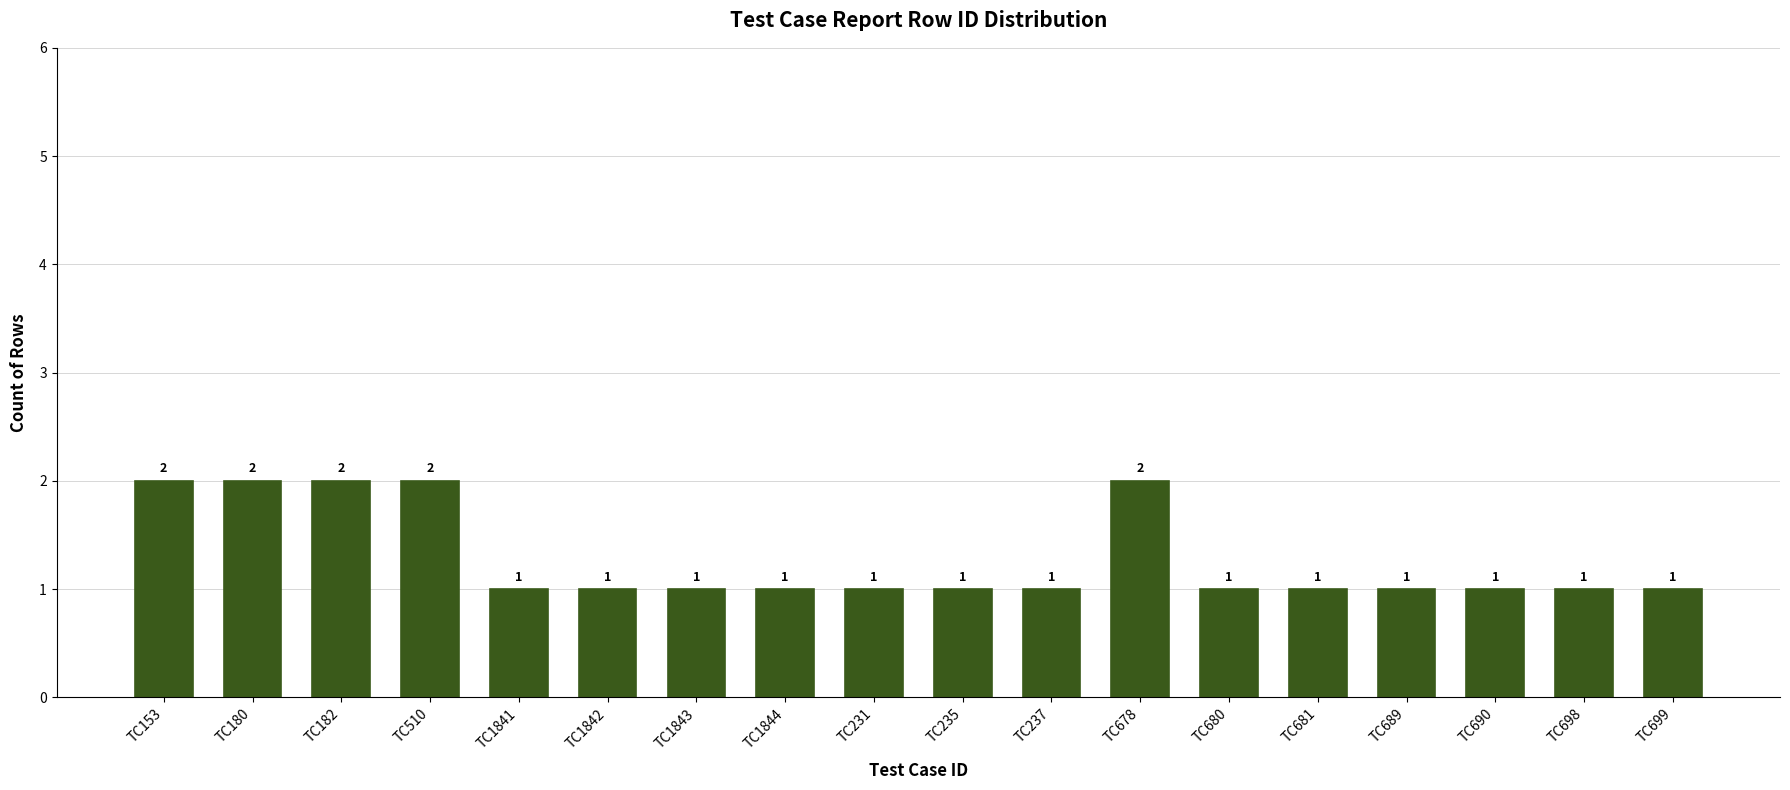

What position from the right is TC689?

4